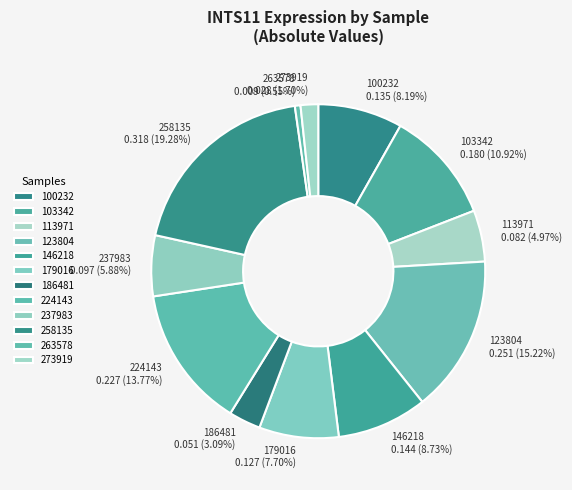

To the nearest percent, what is the difference between the largest and smallest slice percentages?

19%